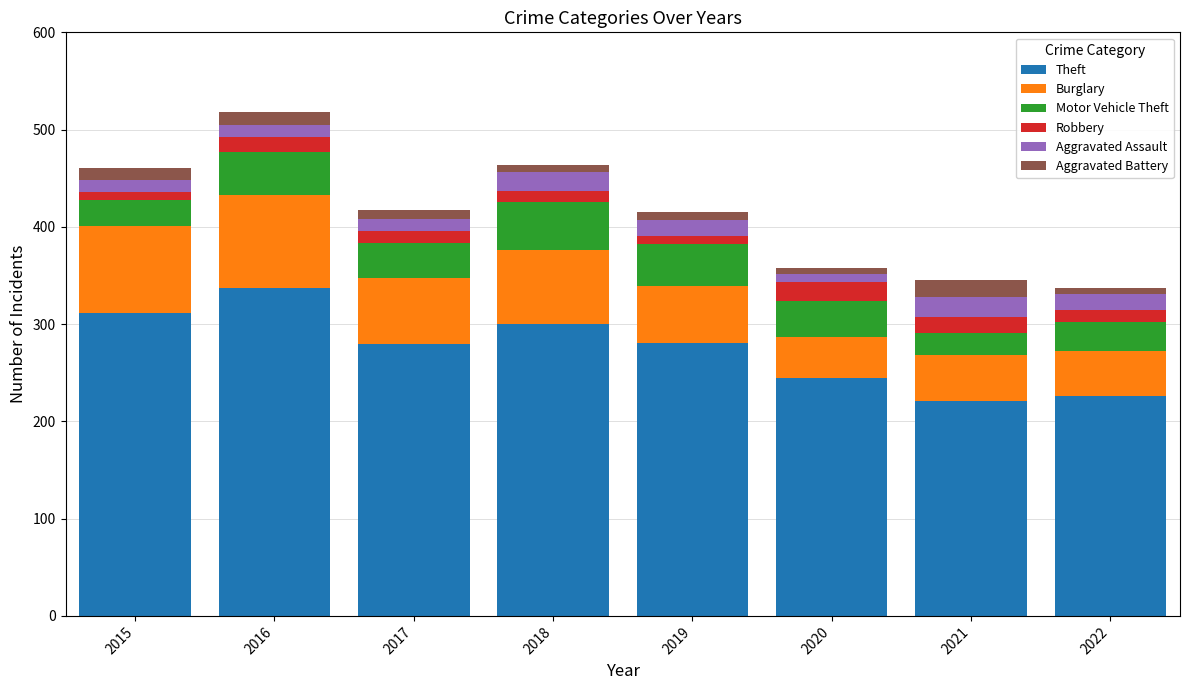

What is the total value across all series at 2016?

518